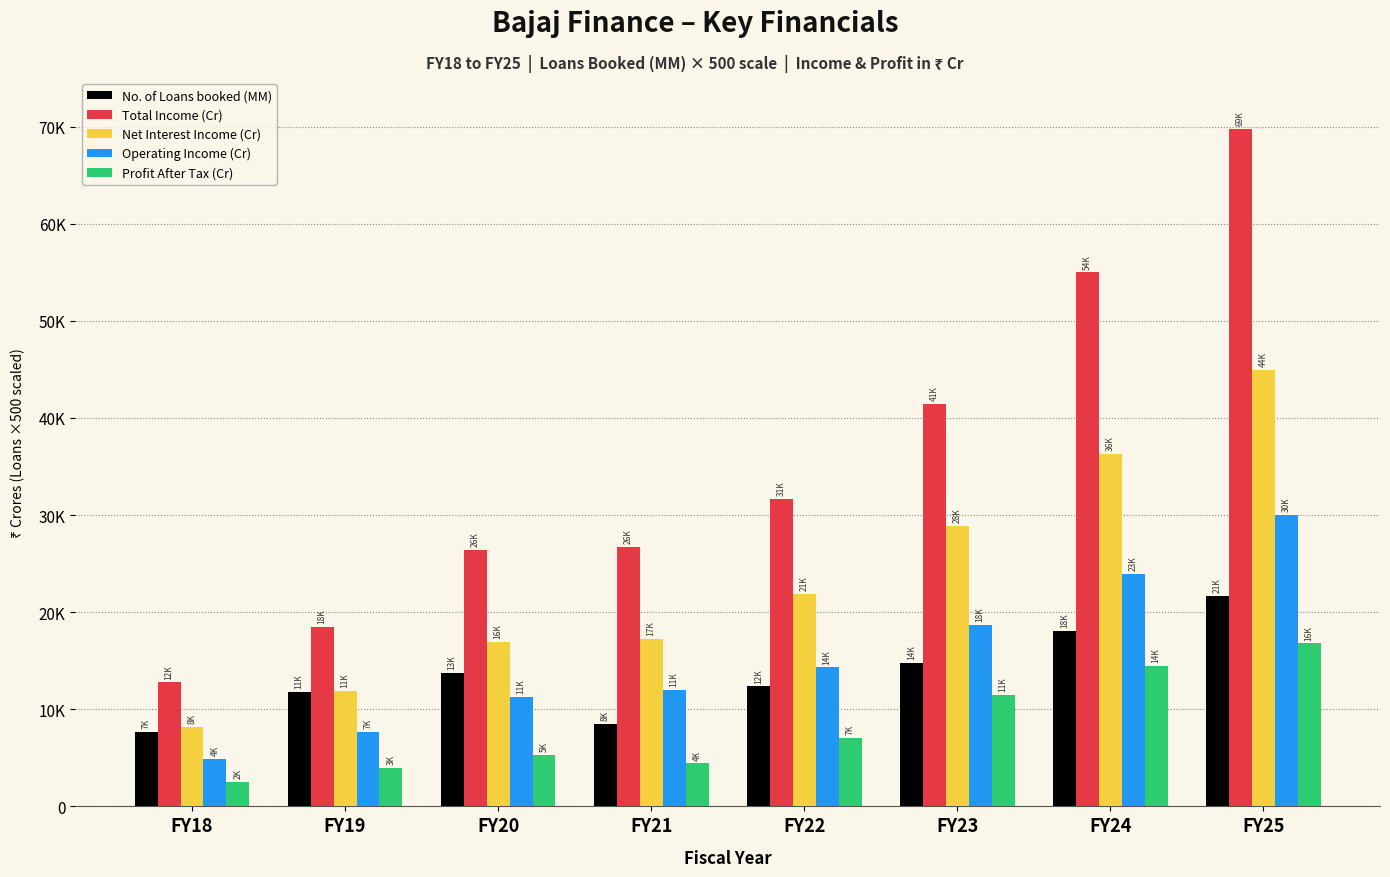

Which has a higher value, FY22 or FY23?

FY23